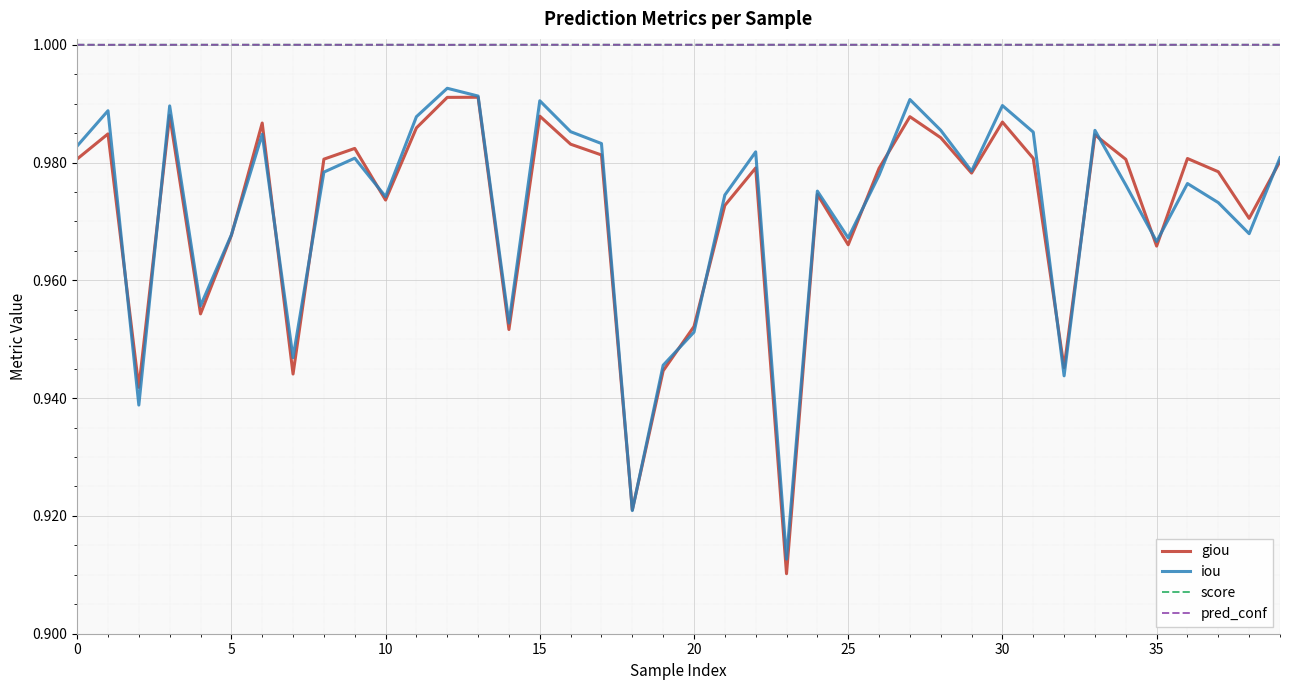

True or false: score and iou intersect in this chart.

False